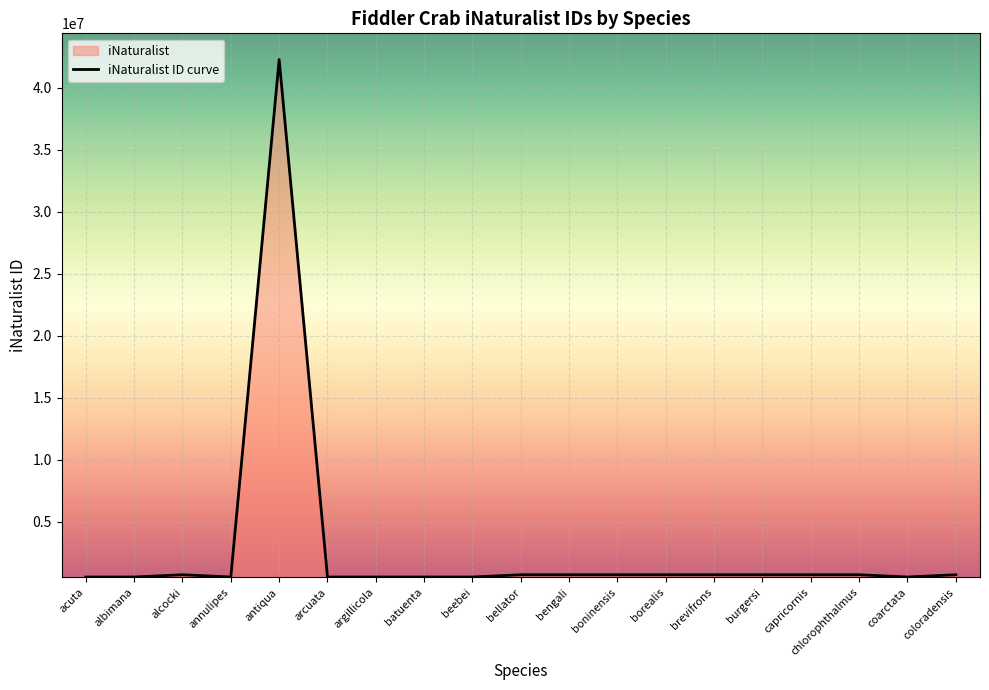

Between bellator and borealis, which is larger?

borealis